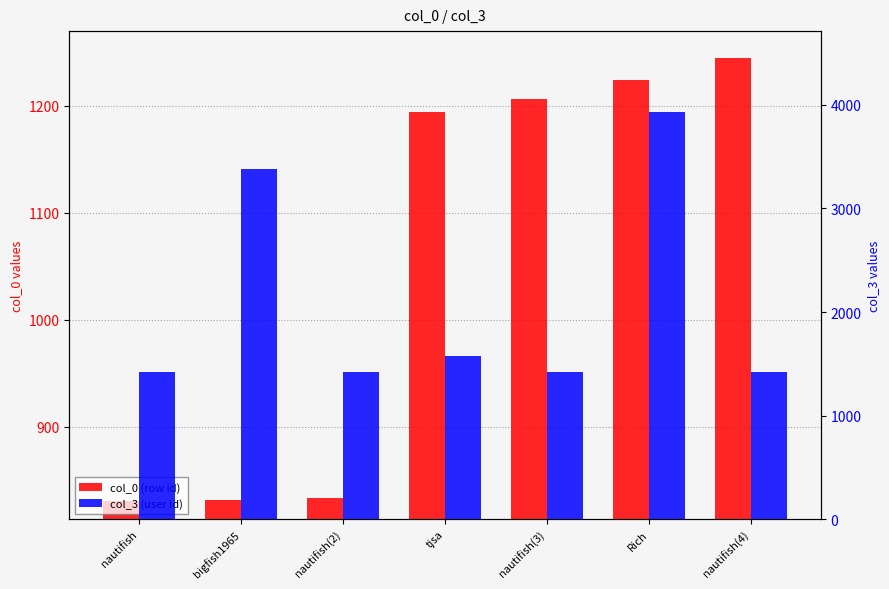

Between Rich and nautifish(4), which series saw the biggest shift?

col_3